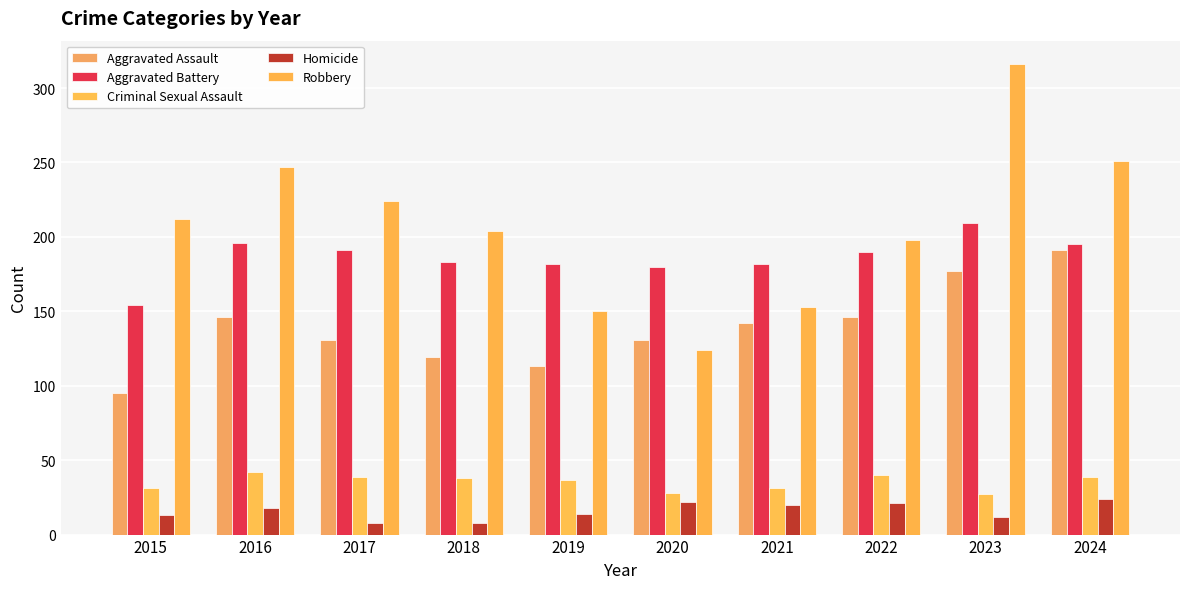

How many bars are there in each group?

5